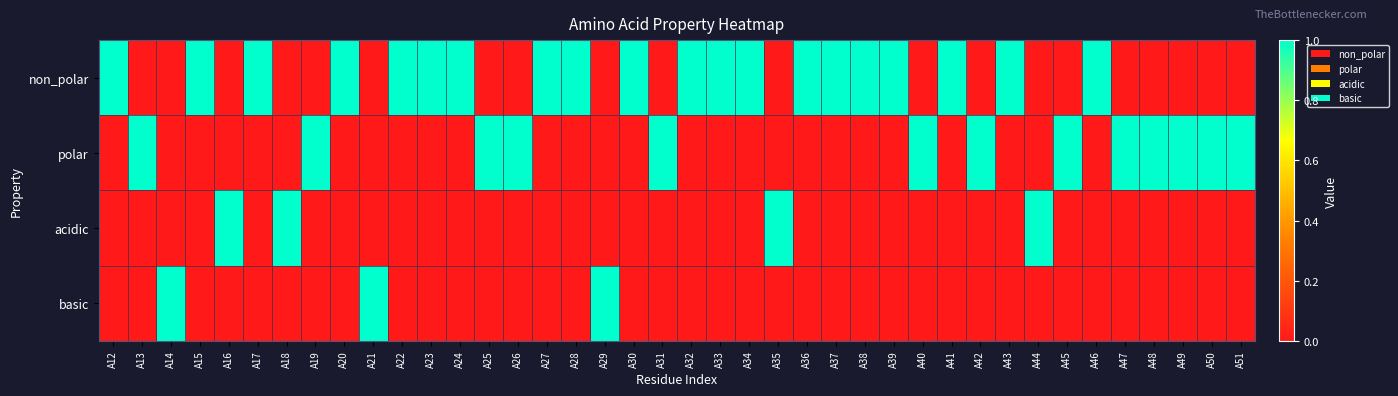

Between A30 and A23, which is larger?

A30